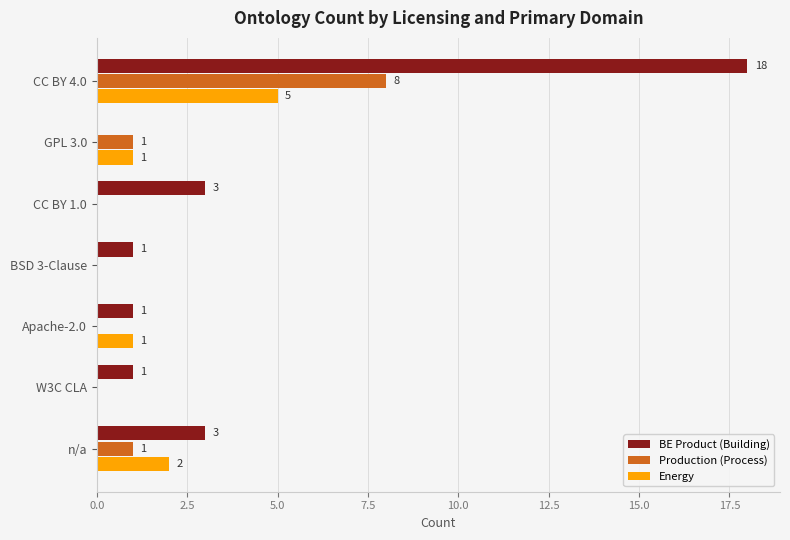

Which series has the largest total across all categories?

BE Product (Building)